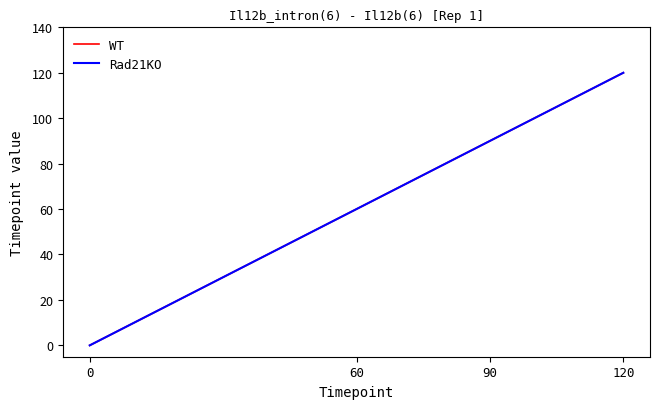

Does the chart display data point markers on the line(s)?

No